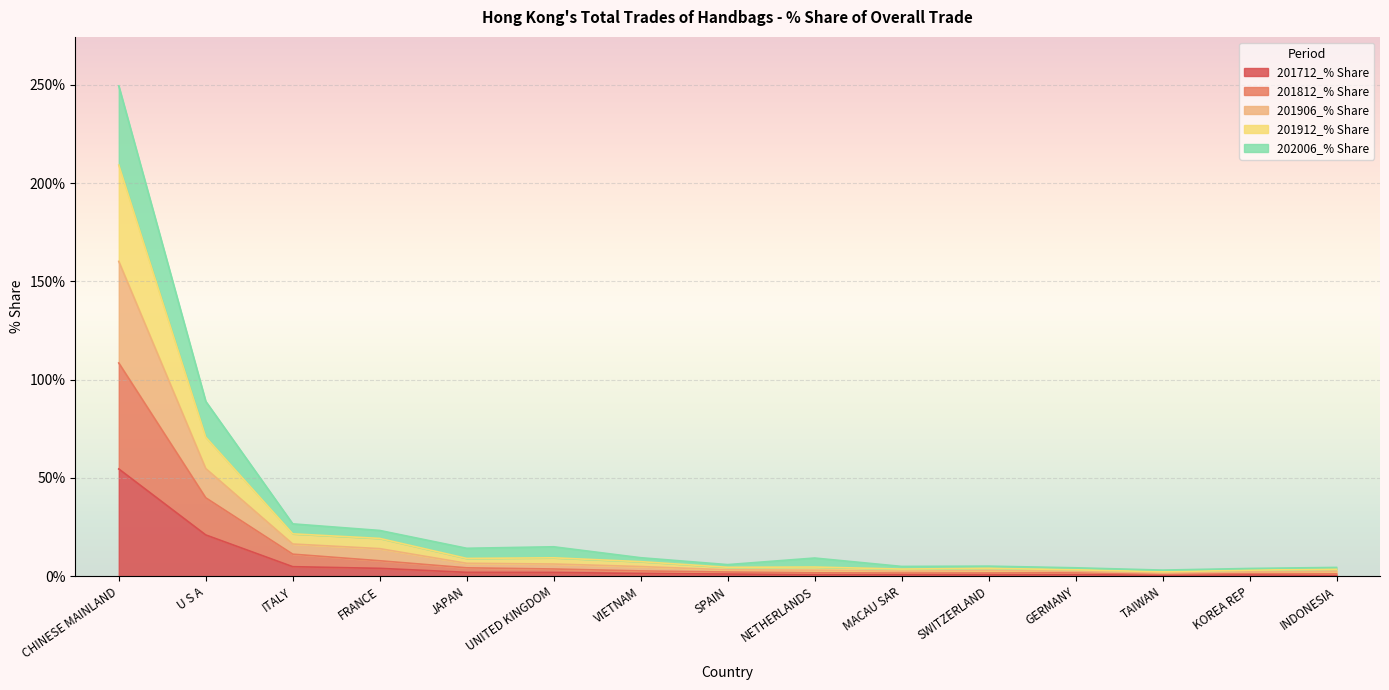

At NETHERLANDS, list the series in order from smallest to largest.

201712_% Share, 201812_% Share, 201912_% Share, 201906_% Share, 202006_% Share